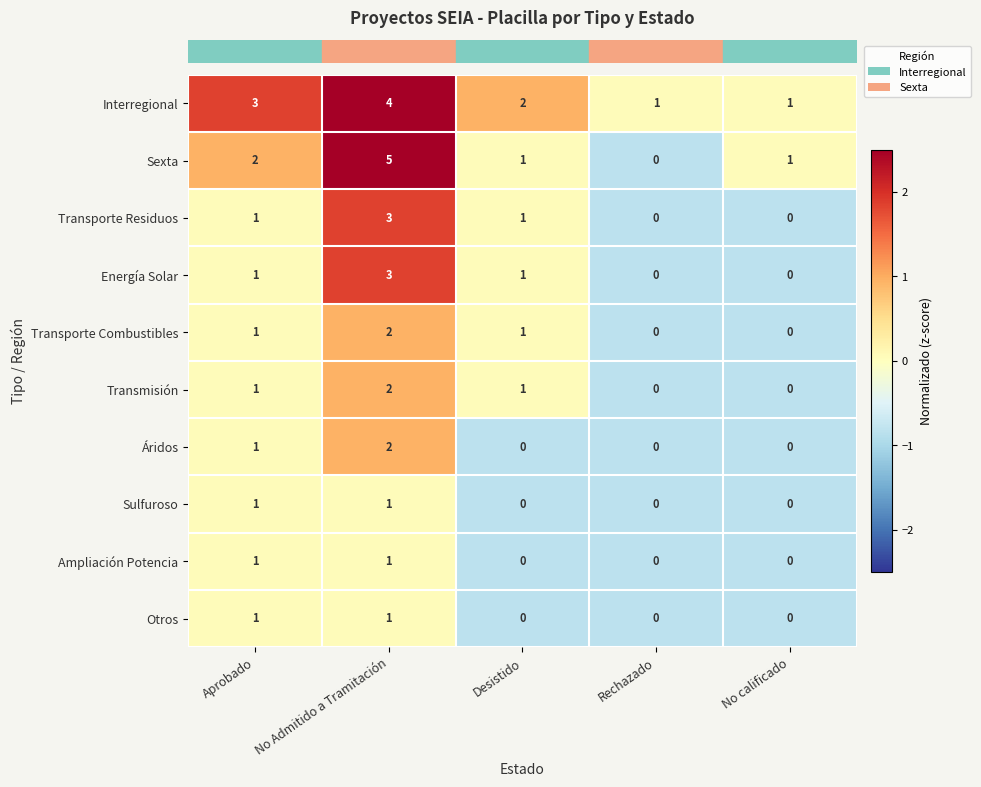

Read the Transporte Residuos value at No Admitido a Tramitación.

3